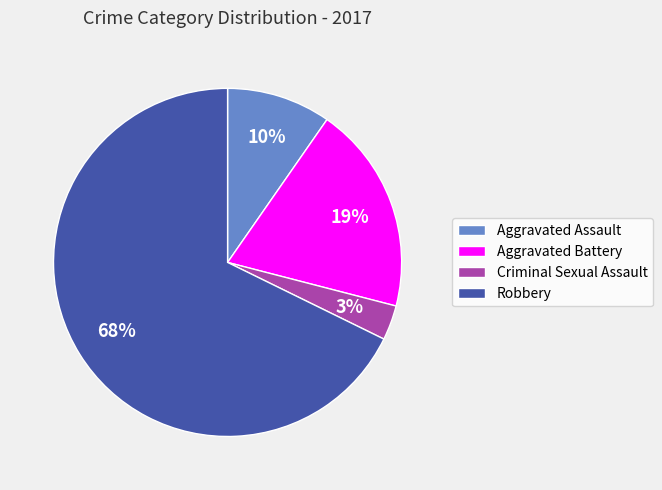

To the nearest percent, what percentage of the pie is Aggravated Battery?

19%